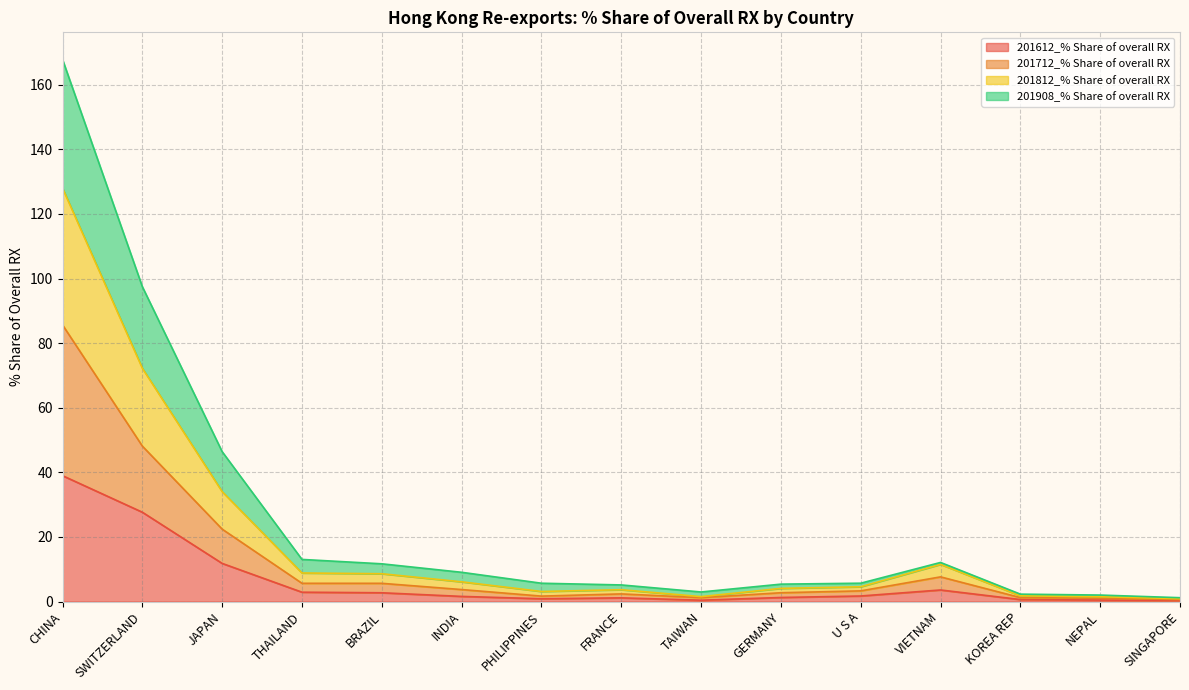

What is the maximum value for 201612_% Share of overall RX?

39.0